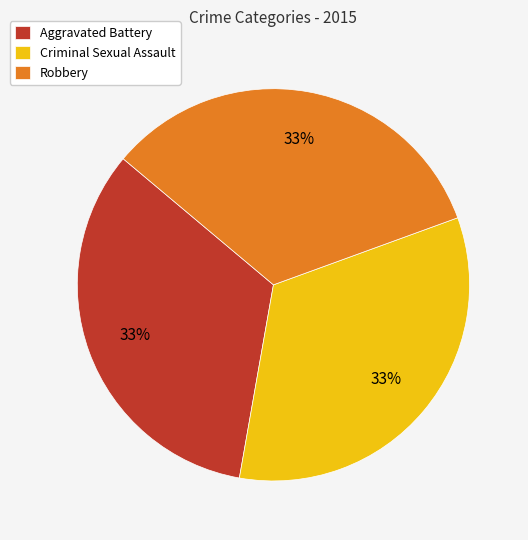

To the nearest percent, what portion does Robbery represent?

33%